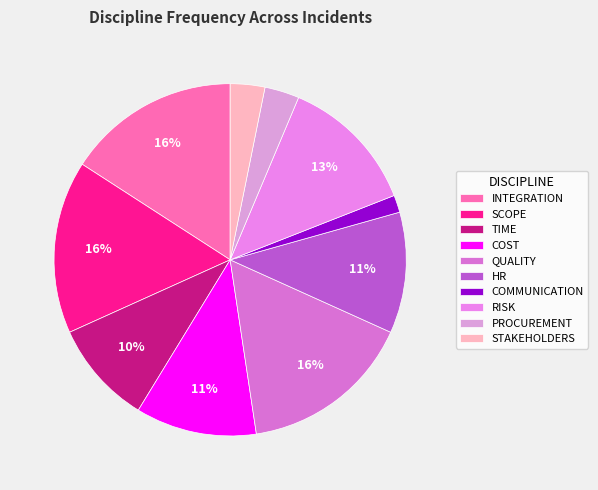

True or false: COST accounts for 19% of the total.

False